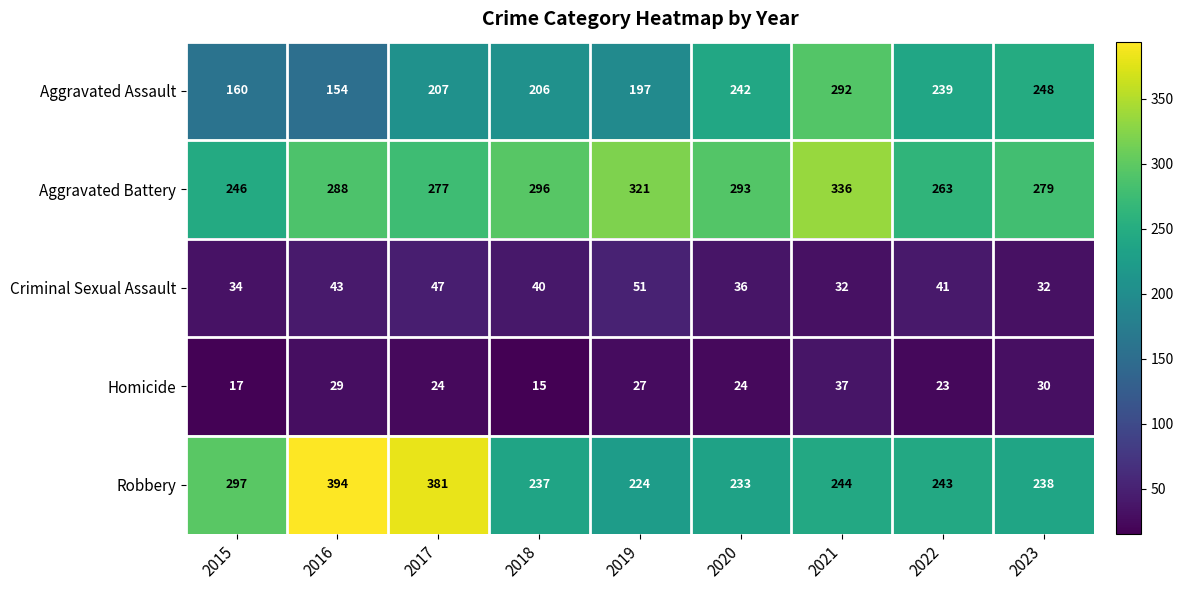

Is it true that Aggravated Battery equals 279 at 2023?

True